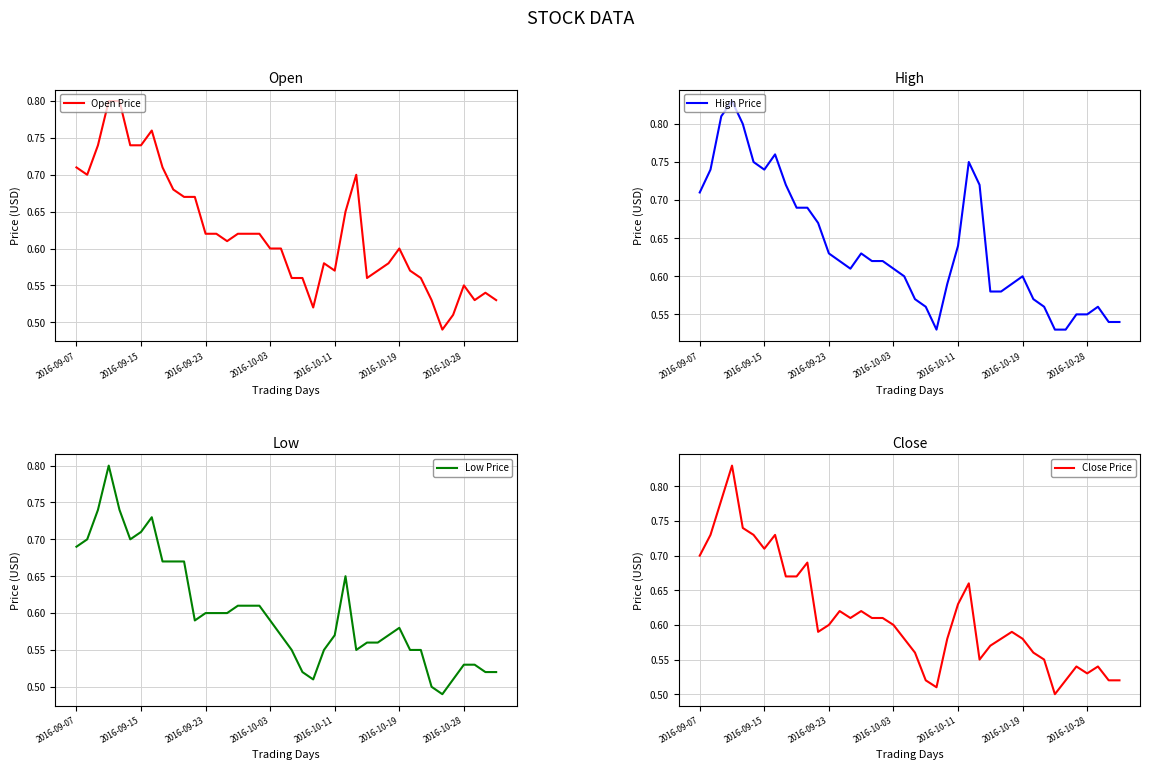

Does the chart have visible grid lines?

Yes